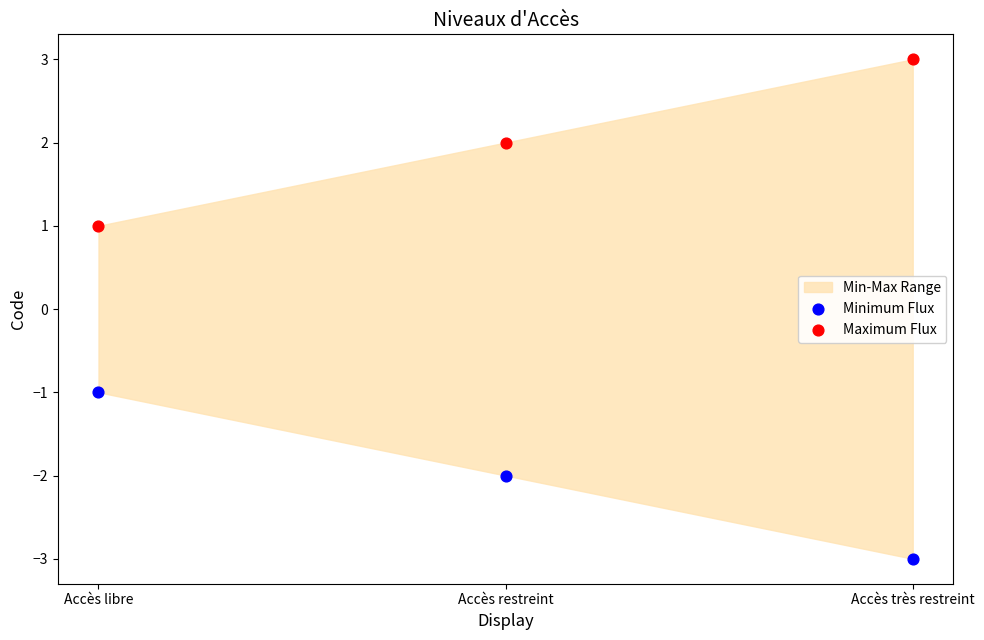

Which series contains the lowest Y value?

Minimum Flux